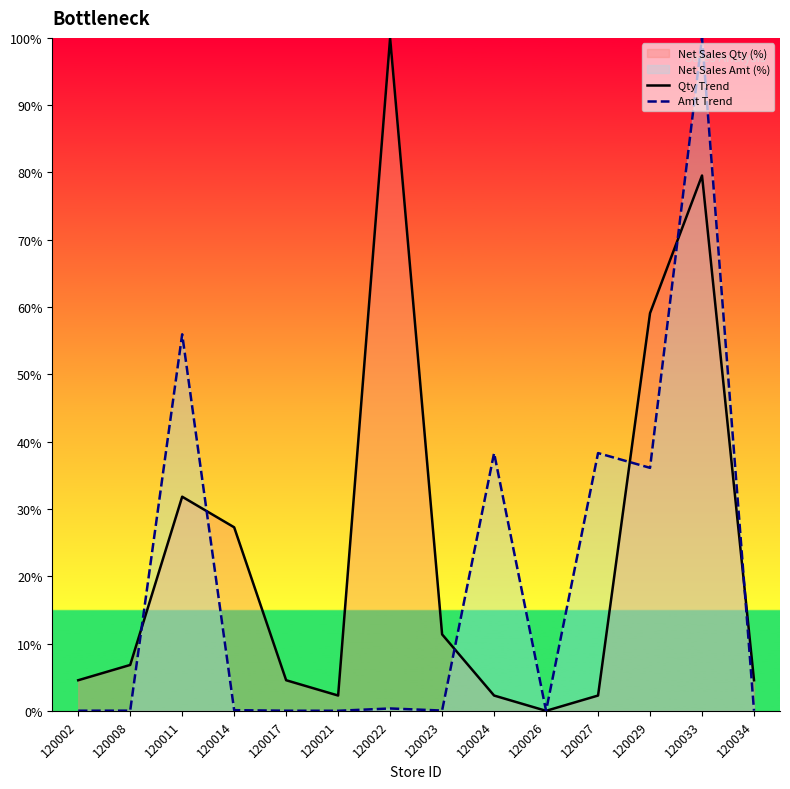

Reading right to left, transcribe all the data shown in this chart.

Qty Trend: 120034=4.5	120033=79.5	120029=59.1	120027=2.3	120026=0.0	120024=2.3	120023=11.4	120022=100.0	120021=2.3	120017=4.5	120014=27.3	120011=31.8	120008=6.8	120002=4.5
Amt Trend: 120034=0.0	120033=100.0	120029=36.1	120027=38.3	120026=0.0	120024=38.3	120023=0.0	120022=0.4	120021=0.0	120017=0.0	120014=0.1	120011=56.0	120008=0.0	120002=0.0